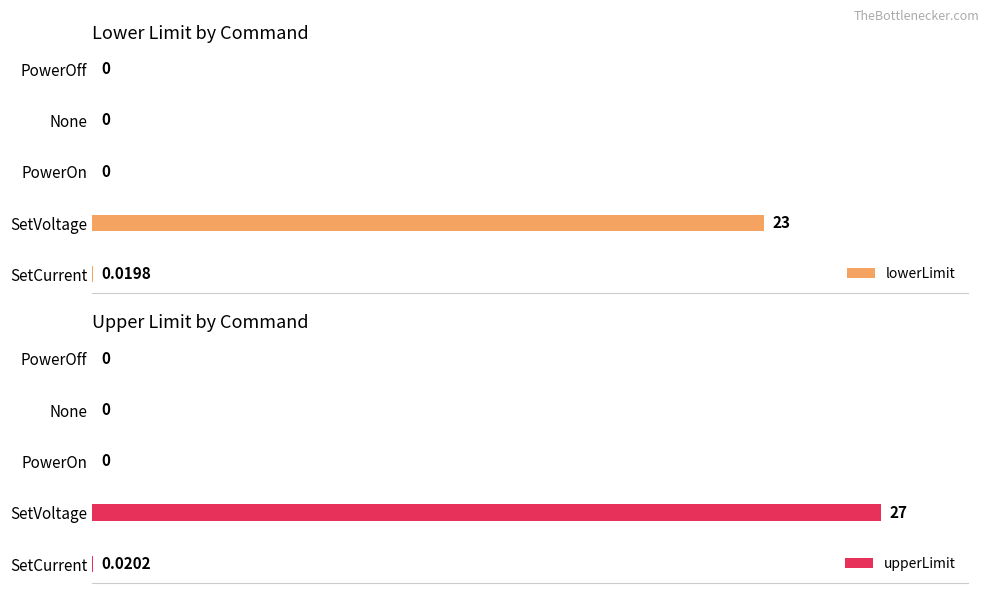

At which label does lowerLimit reach its peak?

SetVoltage